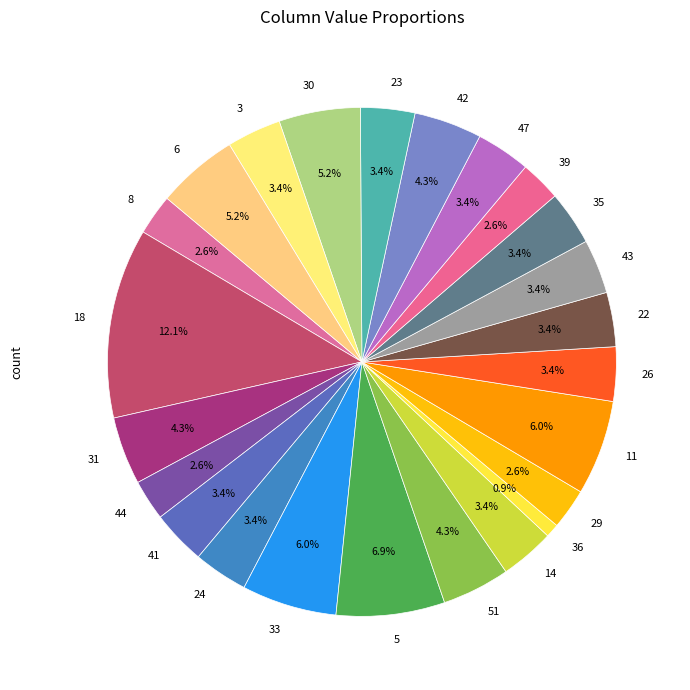

Which category has the smallest portion of the pie?

36